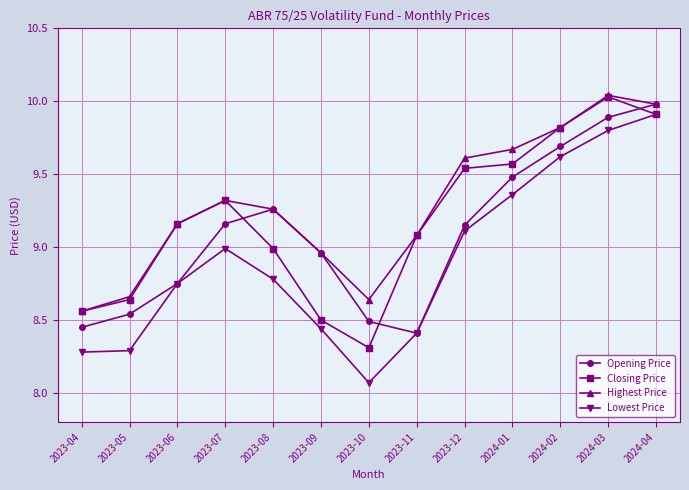

What position from the left is 2023-07?

4